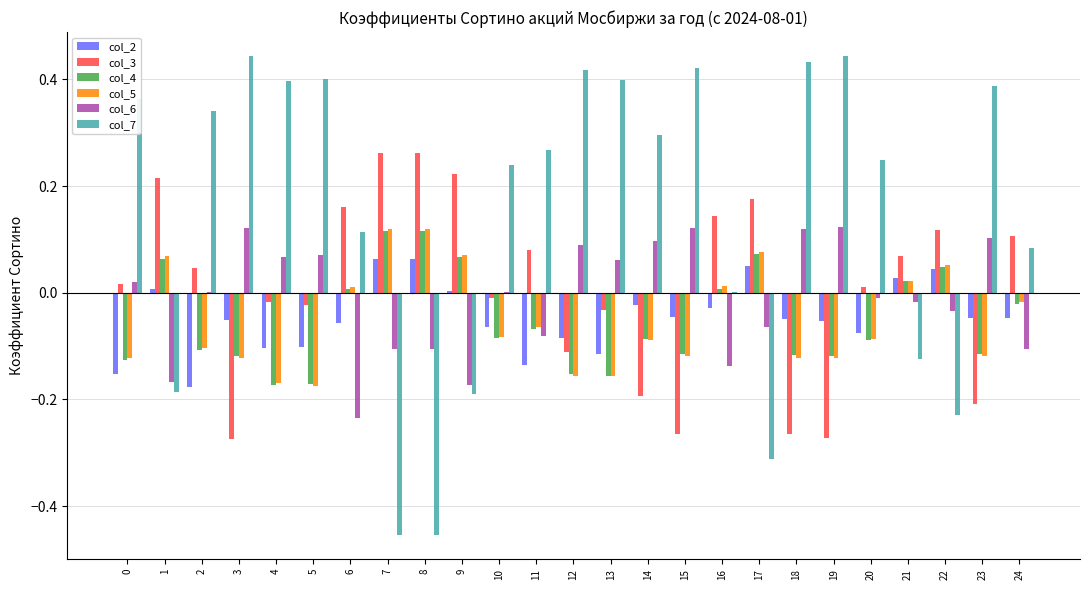

The value of col_6 at 0 is 0.0. True or false?

True